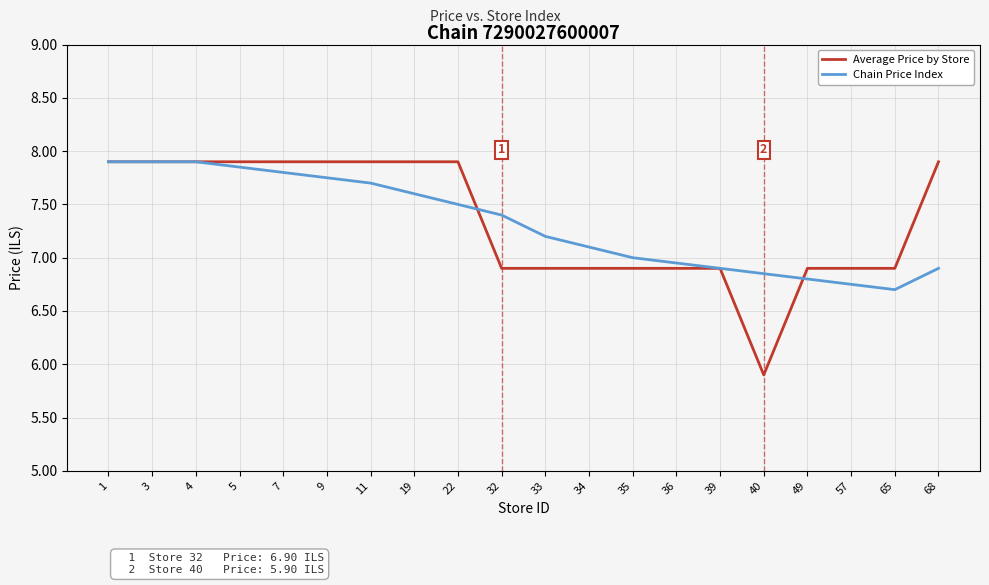

Between 9 and 40, which series saw the biggest shift?

Average Price by Store